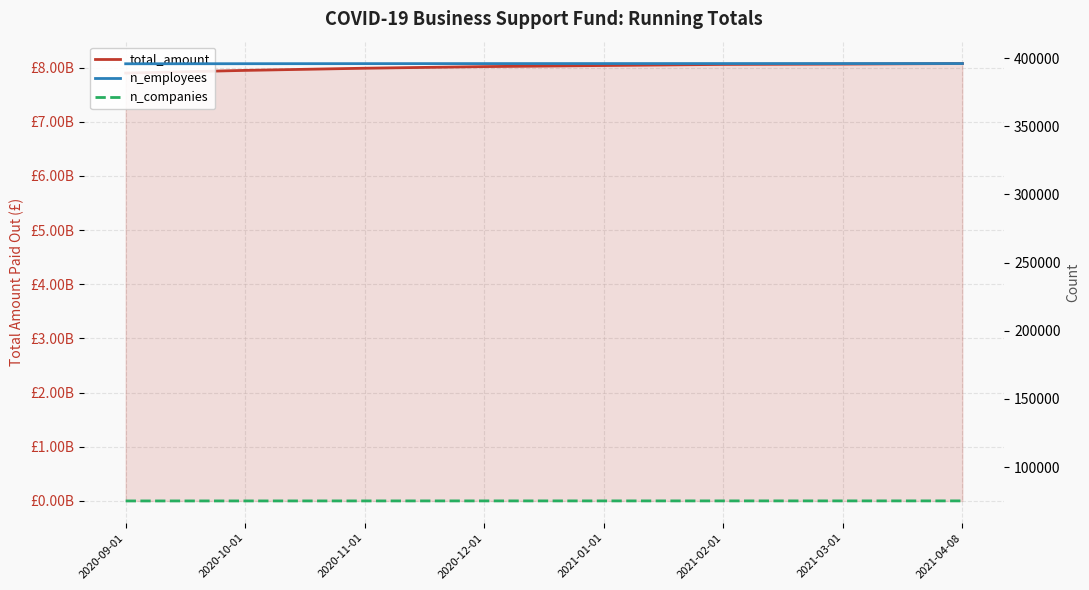

Reading left to right, what are all the values shown in this chart?

total_amount: 2020-09-01=7900000000	2020-10-01=7950000000	2020-11-01=7990000000	2020-12-01=8020000000	2021-01-01=8040000000	2021-02-01=8060251272	2021-03-01=8066622549	2021-04-08=8076360693
n_employees: 2020-09-01=395800	2020-10-01=395850	2020-11-01=395900	2020-12-01=395930	2021-01-01=395950	2021-02-01=395961	2021-03-01=395970	2021-04-08=395977
n_companies: 2020-09-01=75100	2020-10-01=75110	2020-11-01=75120	2020-12-01=75130	2021-01-01=75135	2021-02-01=75137	2021-03-01=75141	2021-04-08=75143